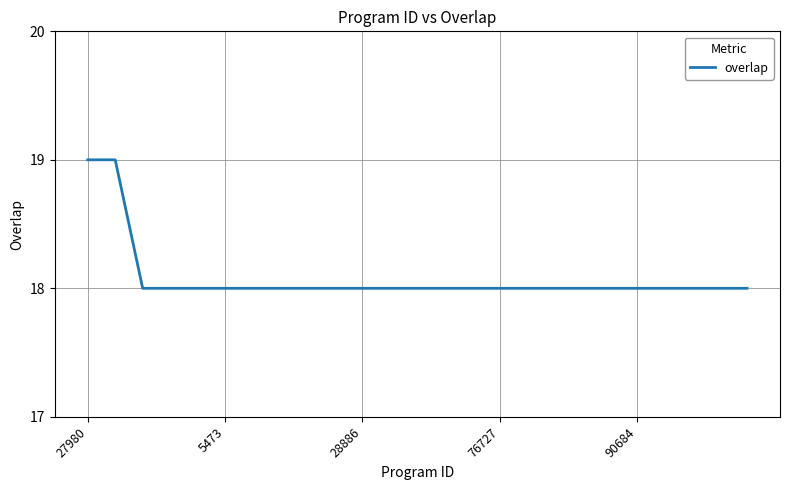

What is the greatest value displayed?

19